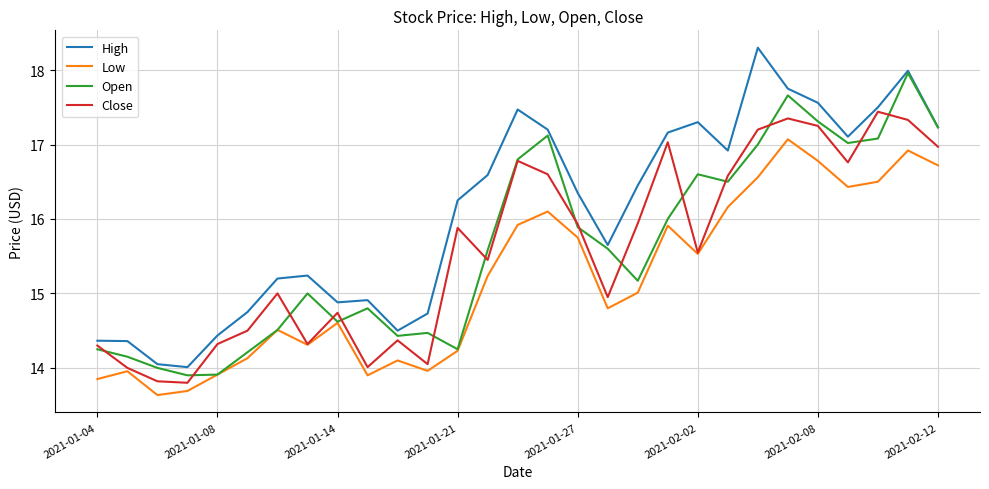

What is the maximum value for Close?

17.4